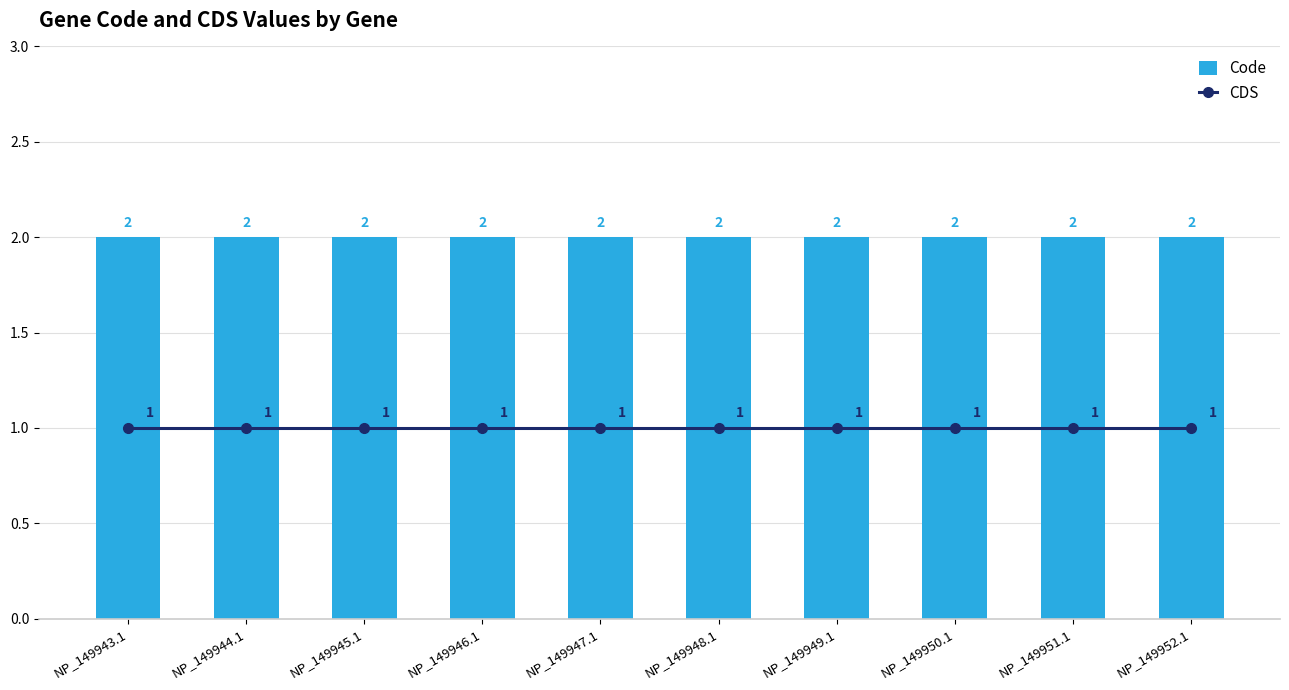

What is the value of the CDS bar at the 4th from the left?

1